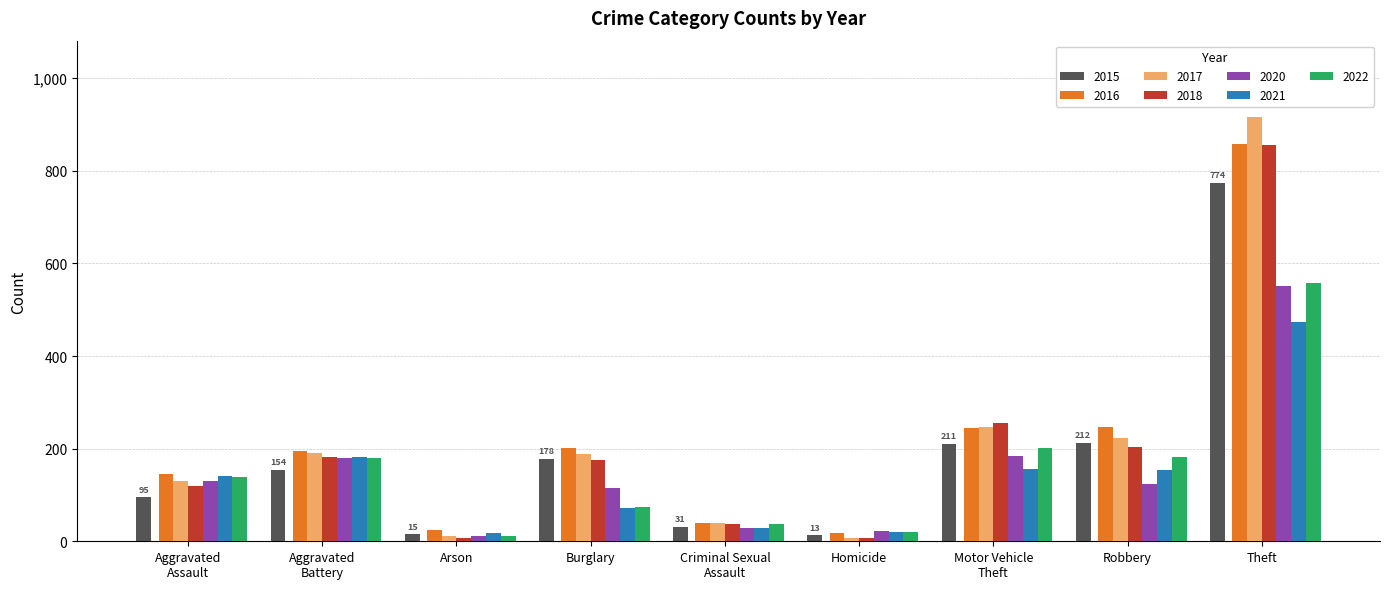

Which series has the largest range (max minus min)?

2017